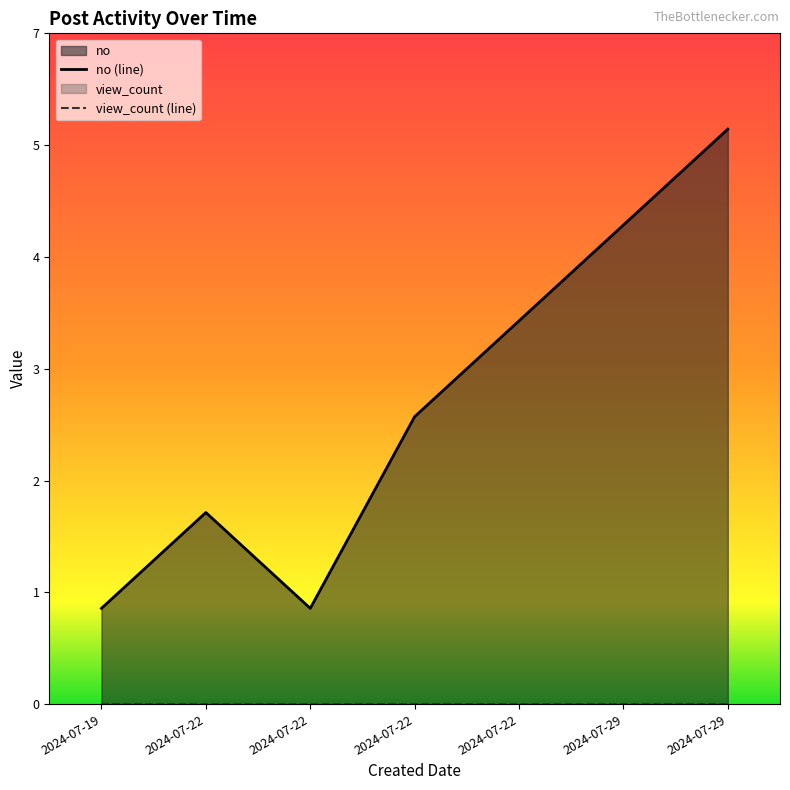

Rank the categories by no (line) value from lowest to highest.

2024-07-19, 2024-07-22, 2024-07-22, 2024-07-22, 2024-07-22, 2024-07-29, 2024-07-29